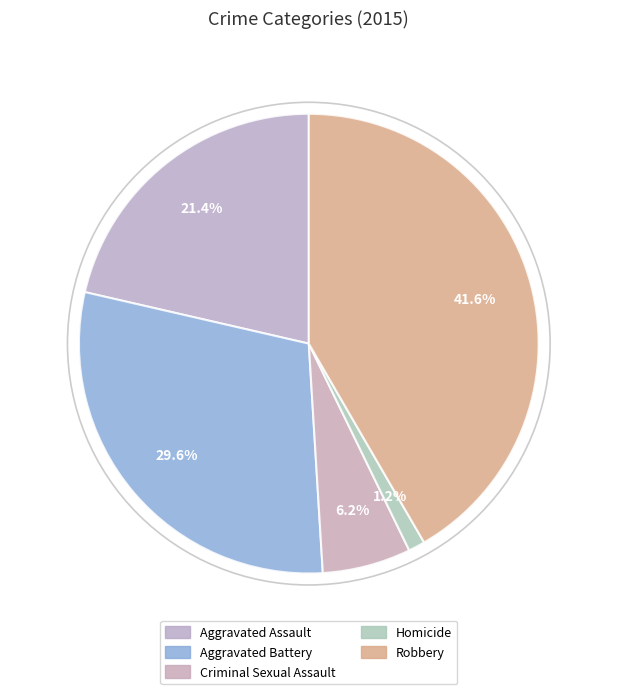

To the nearest percent, what is the average slice percentage?

20%